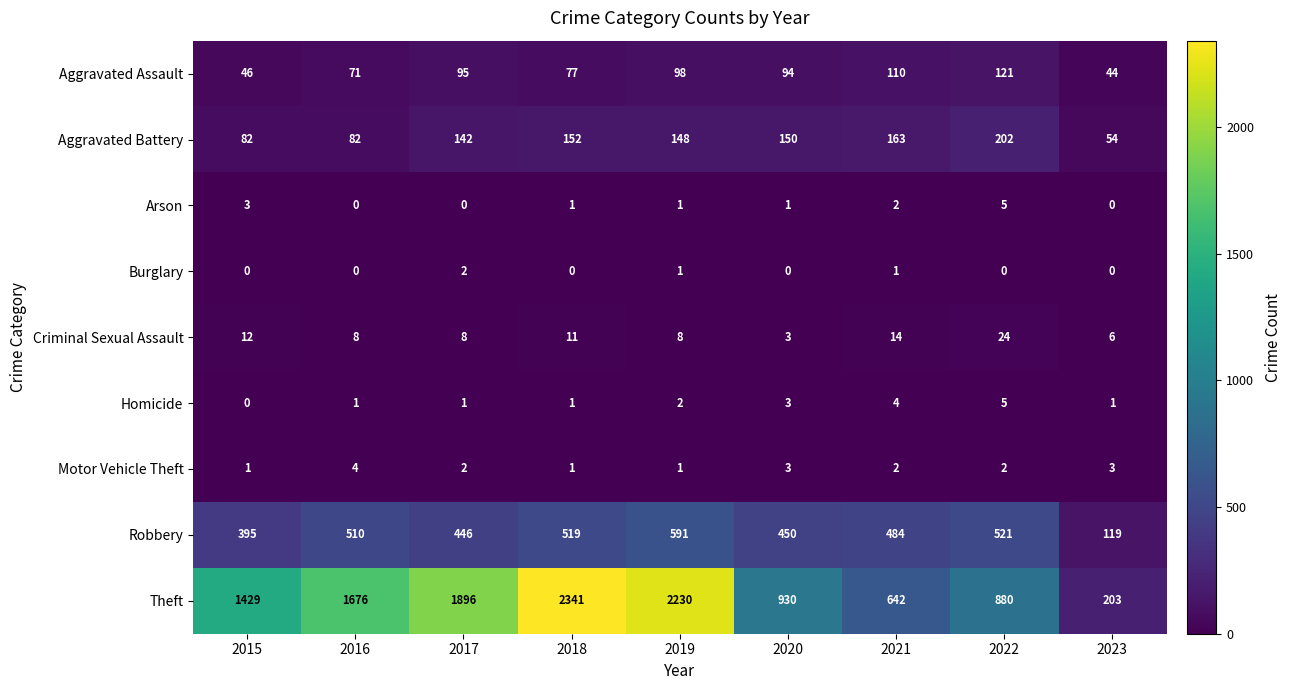

Where is Arson nearest to the value 2?

2021